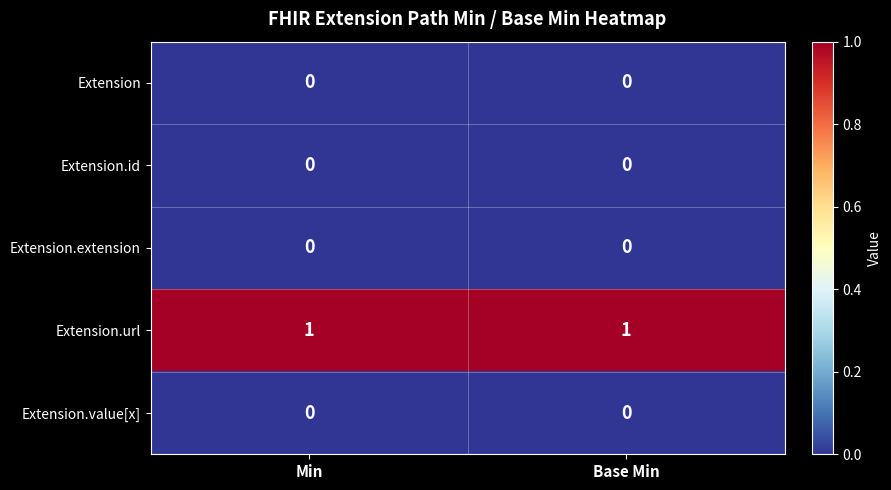

Which series has the largest total across all categories?

Extension.url